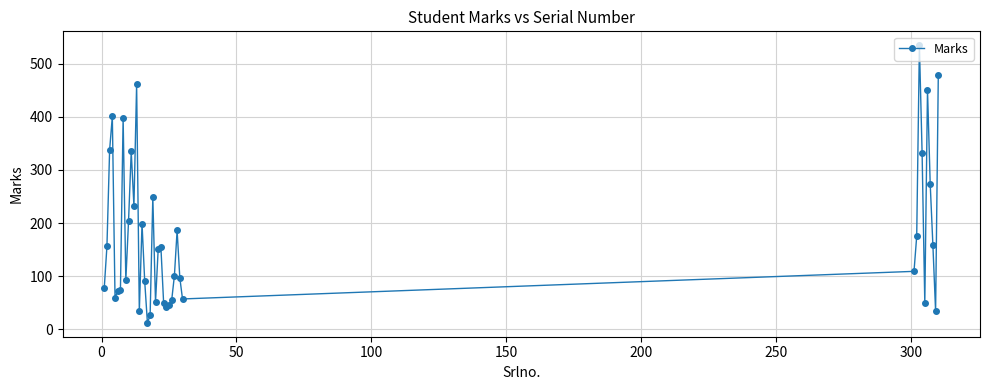

What is the value of the 18th point from the left?

26